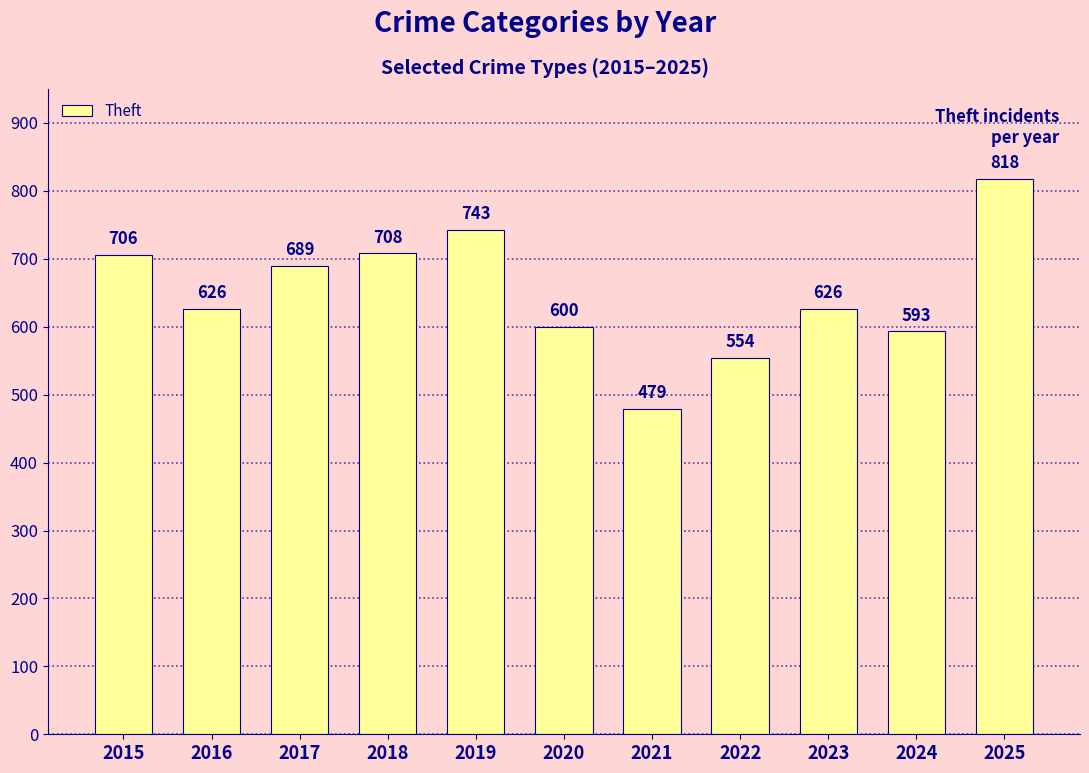

At which category does the chart reach its minimum across all series?

2021